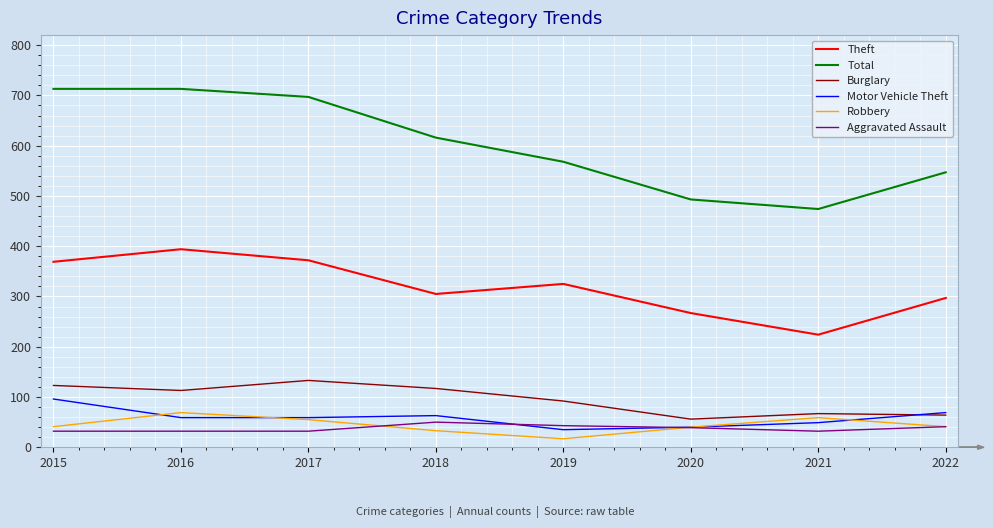

True or false: Theft has a value of 96 at 2020.

False